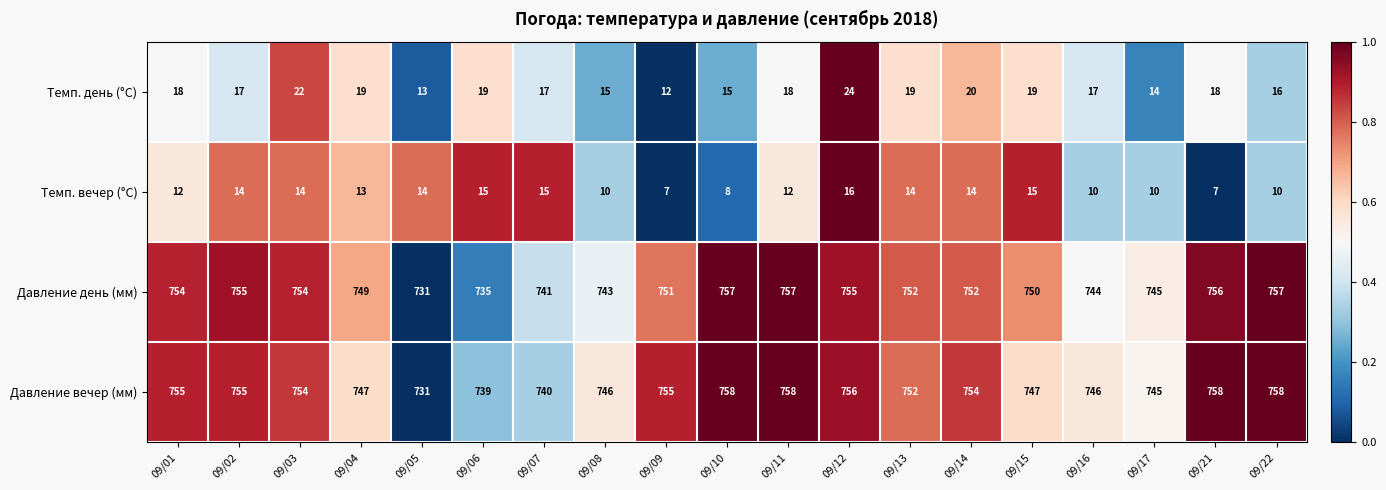

The Темп. день (°C) series shows 12 at 09/09. True or false?

True